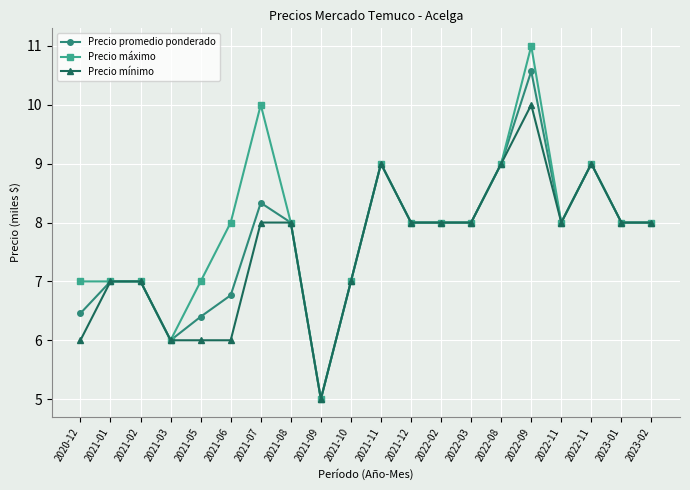

What value does the Precio máximo series have at 2023-01?

8.0